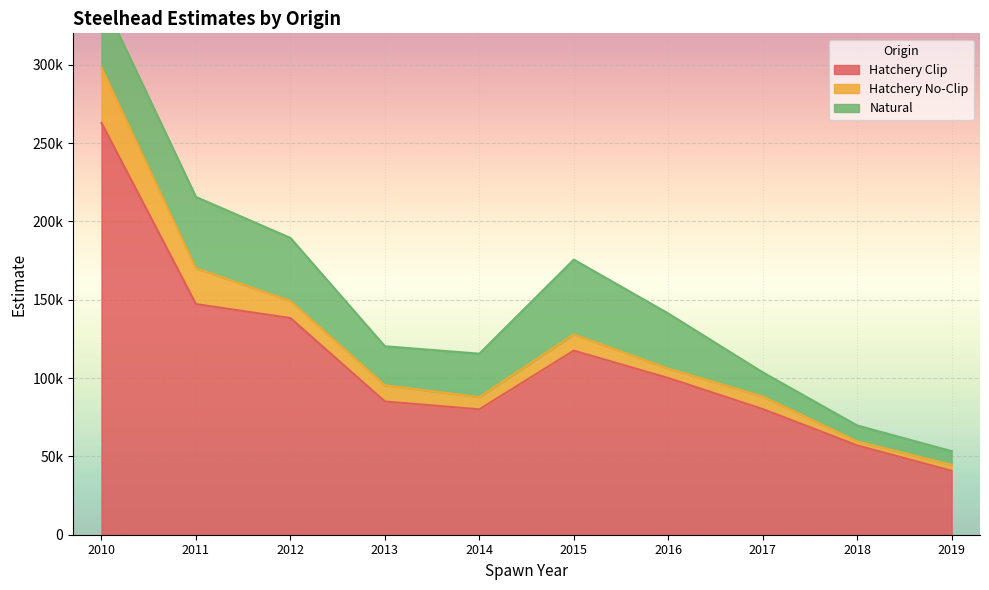

Is the value of Hatchery Clip at 2017 greater than the value of Hatchery No-Clip at 2017?

Yes